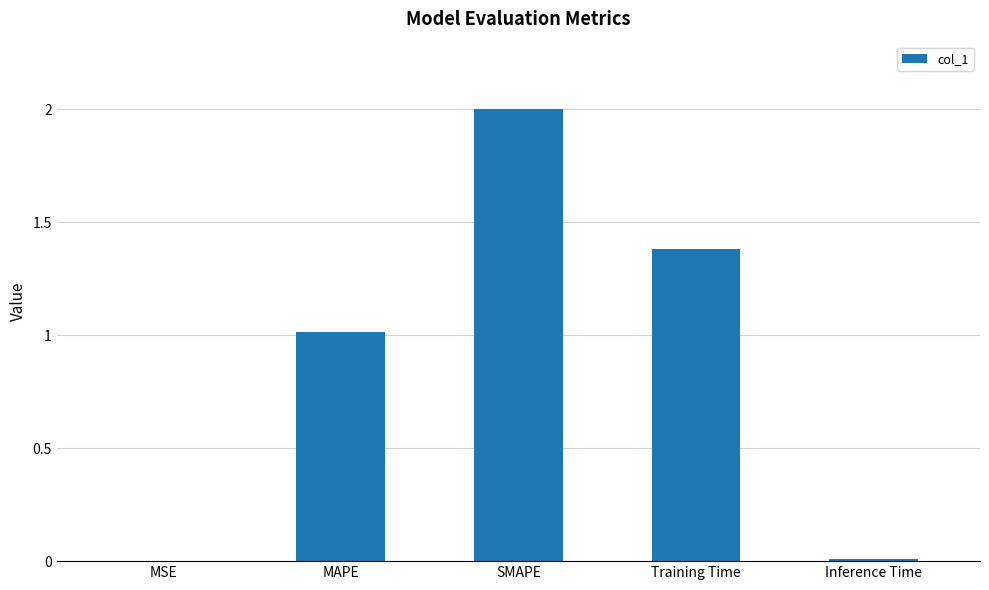

How many values exceed 1?

3